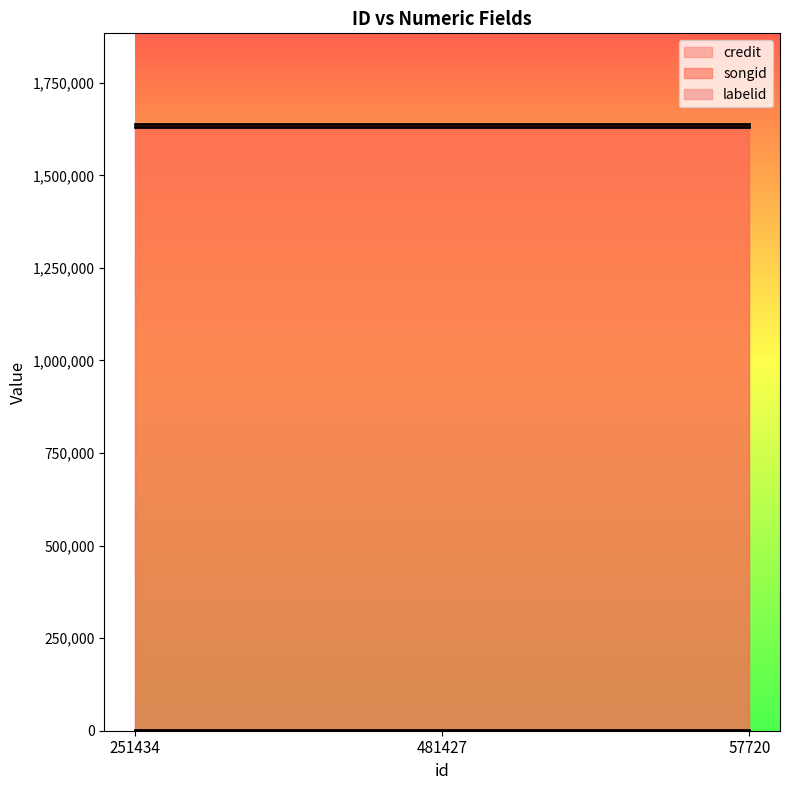

Which category has the lowest value across all series?

251434